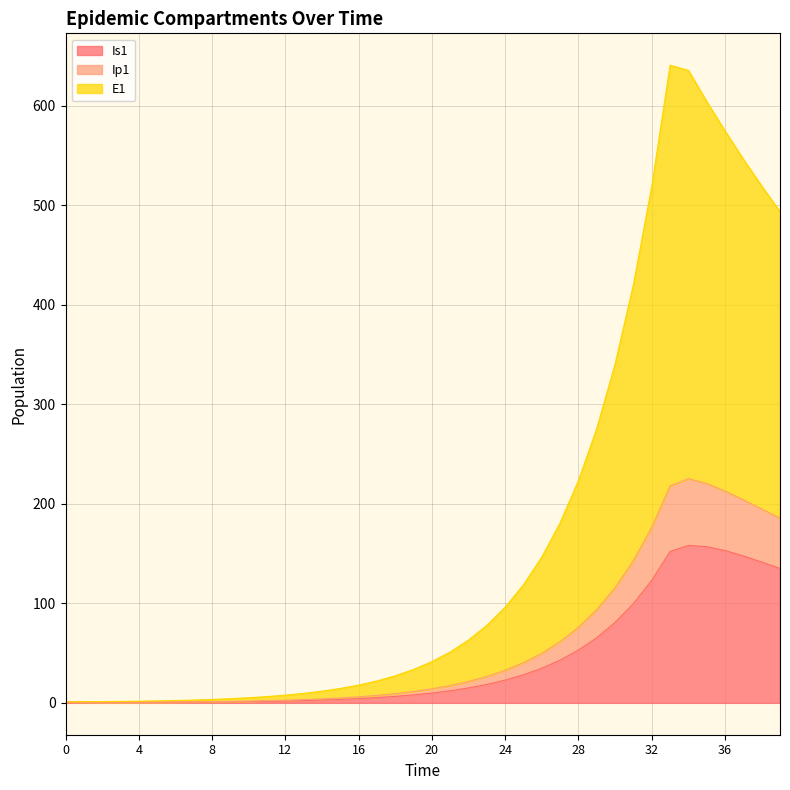

Is it true that Is1 equals 156.9 at 35?

True